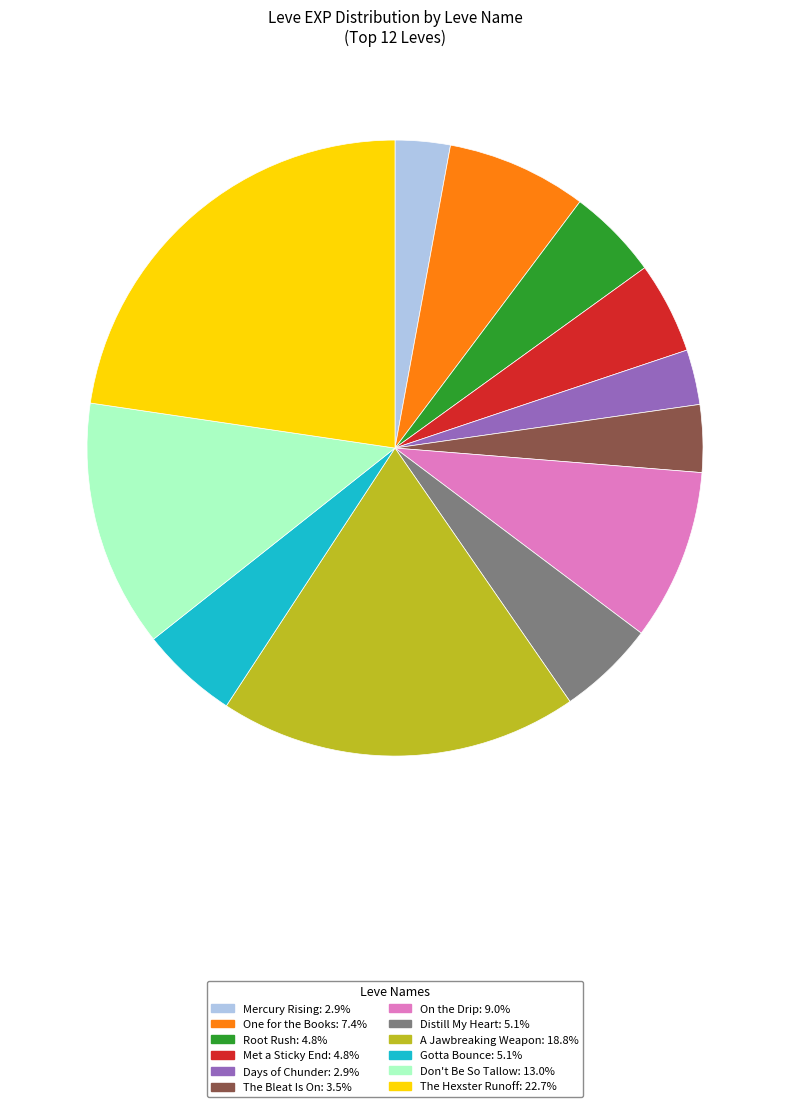

How many slices are in this pie chart?

12